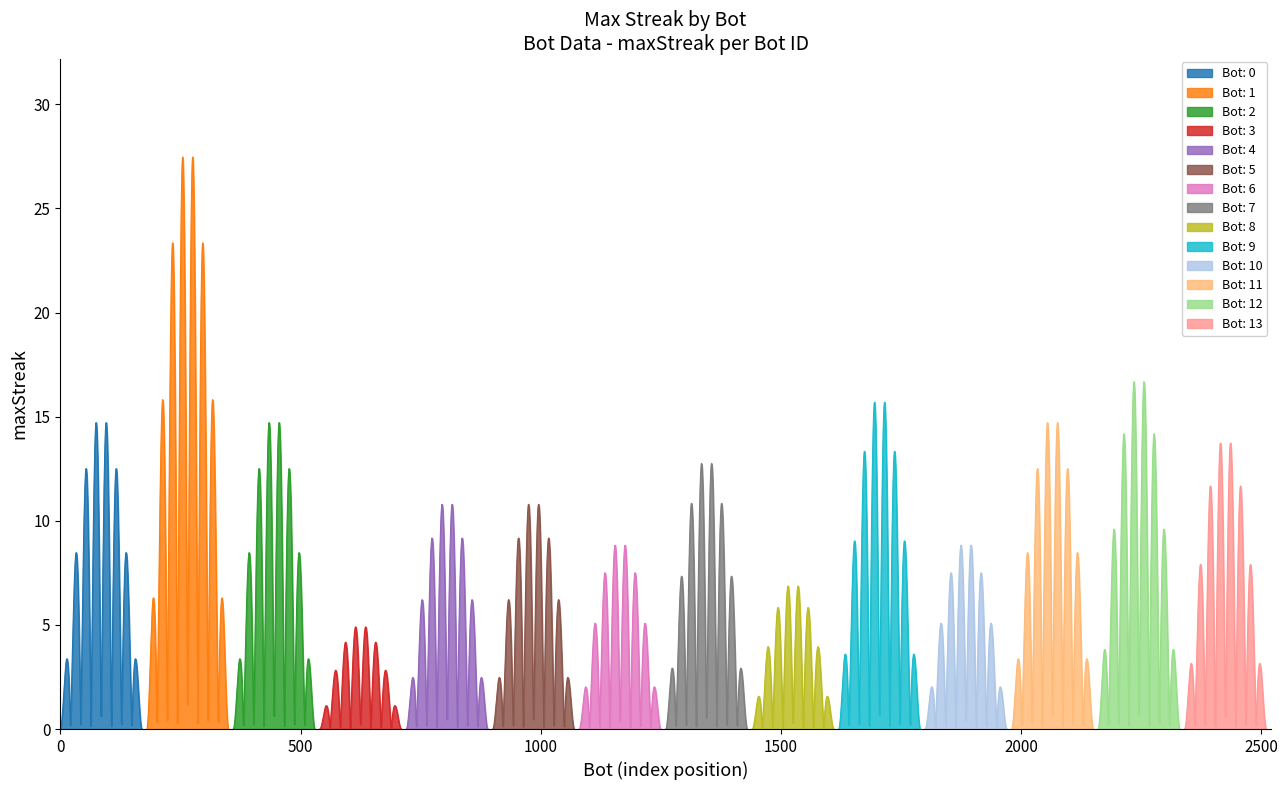

How many values exceed 14?

6